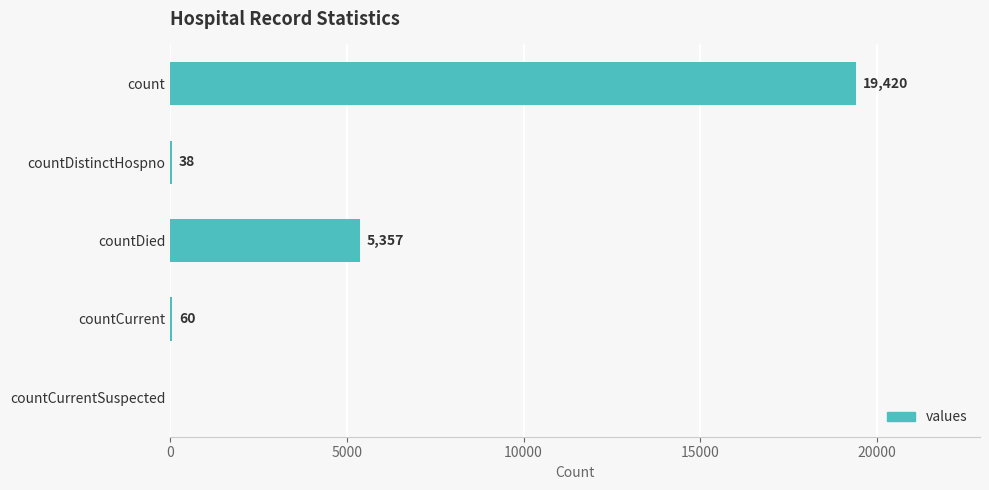

Where is the data nearest to the value 9710?

countDied